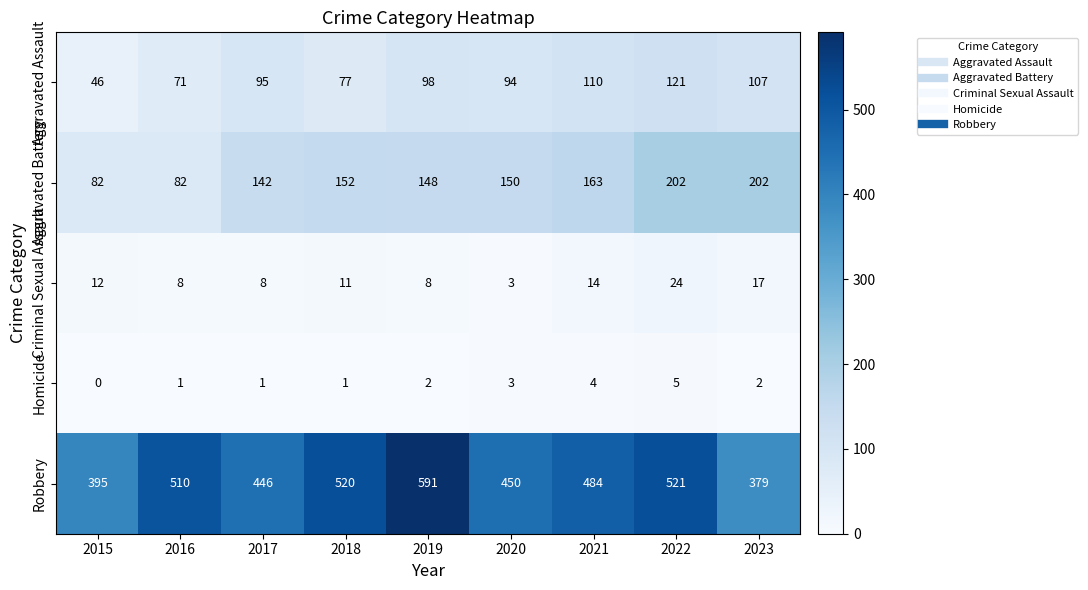

Which category has the lowest value in the Aggravated Assault series?

2015